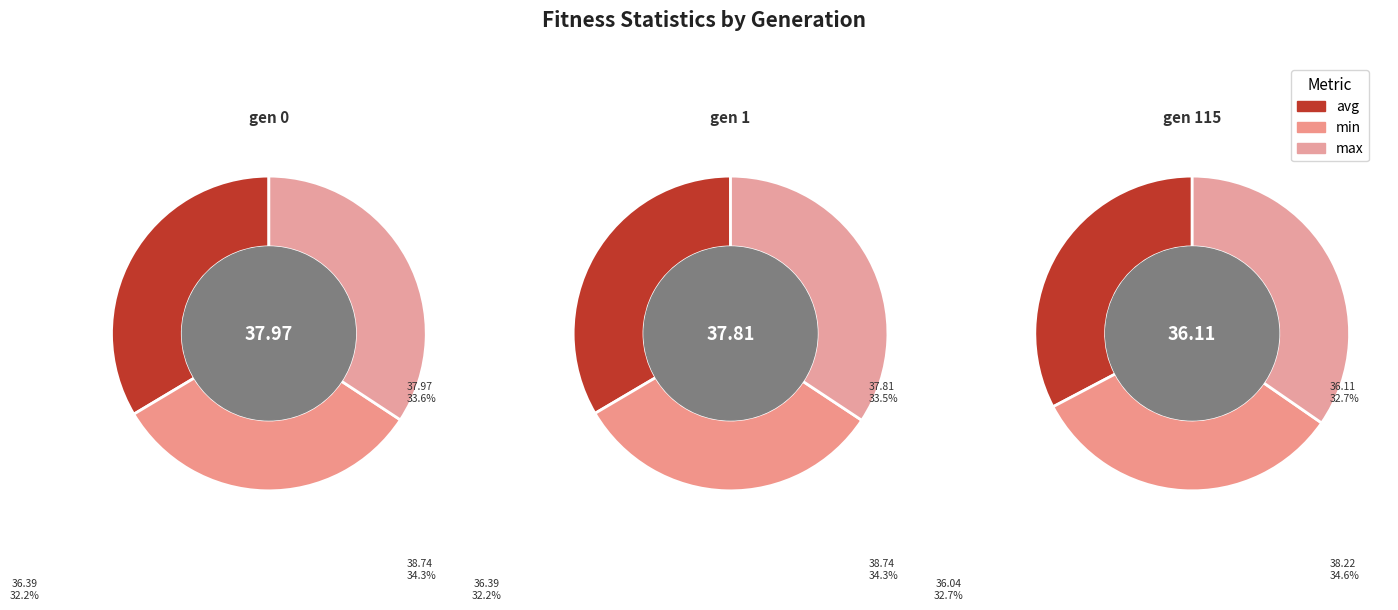

What is the largest slice in the pie chart?

gen 0